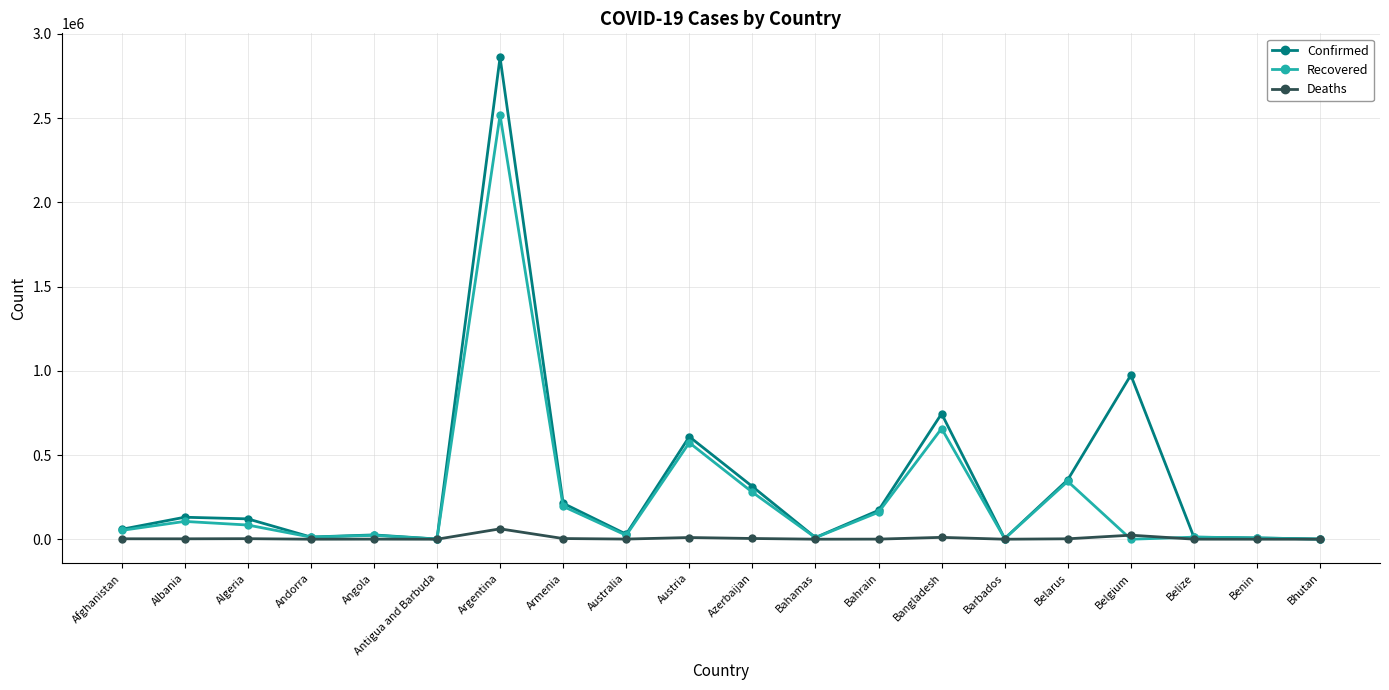

True or false: Recovered has a value of 1124844 at Argentina.

False